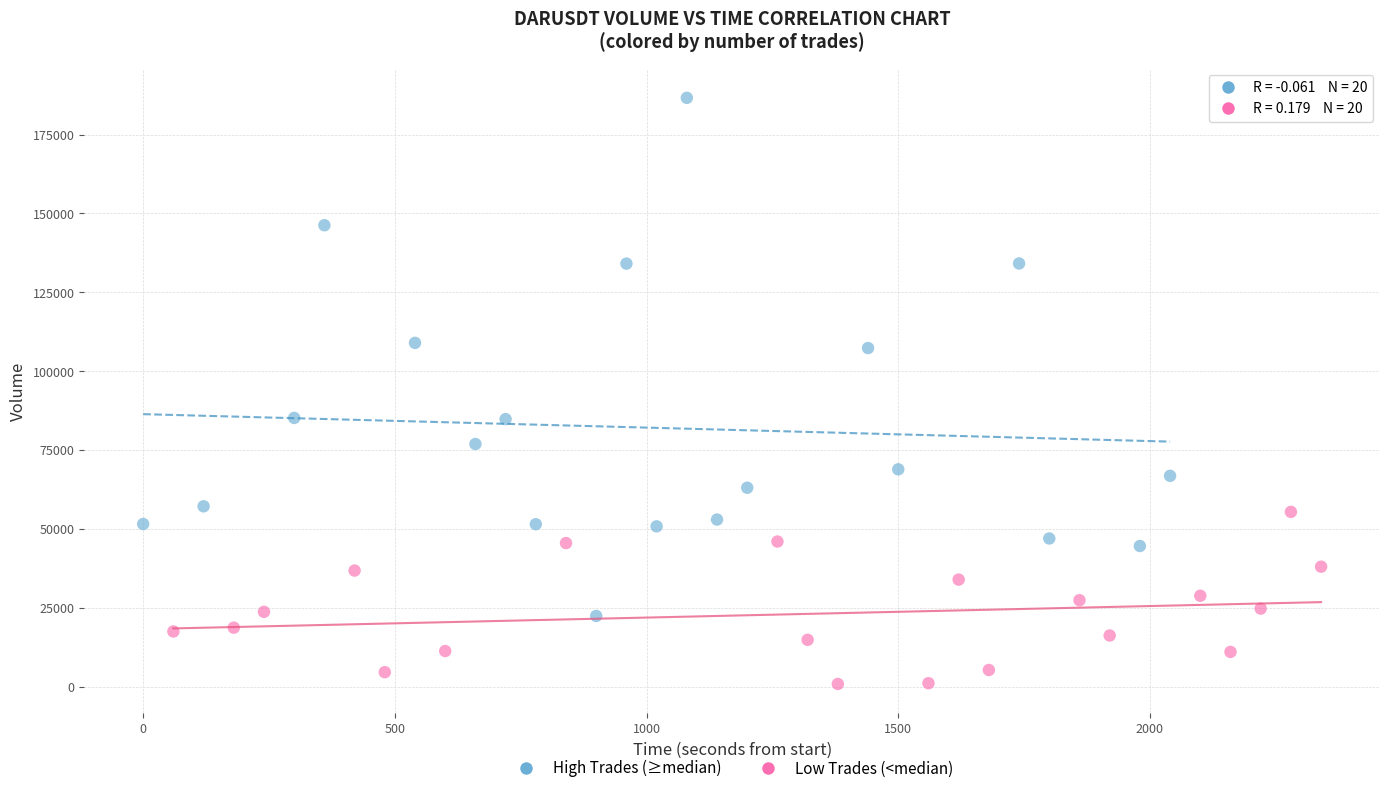

Which series contains the lowest Y value?

Low Trades (<median)